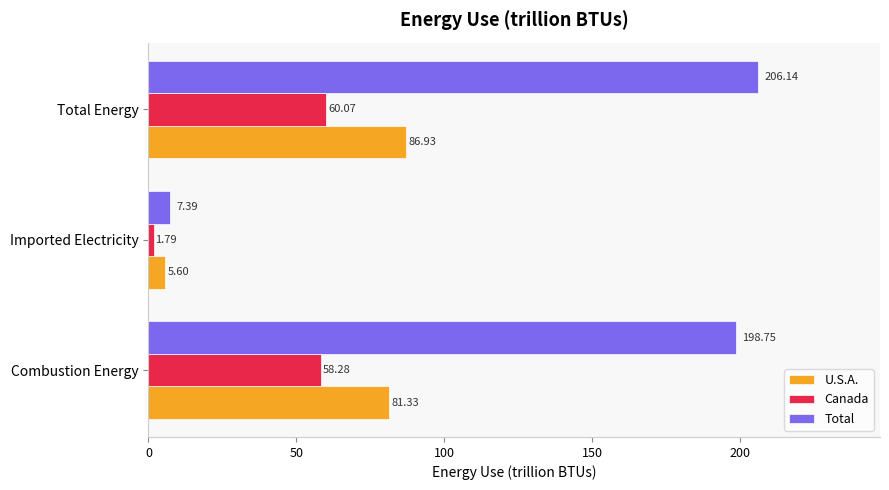

What is the difference between the maximum and second lowest values in the U.S.A. series?

5.6